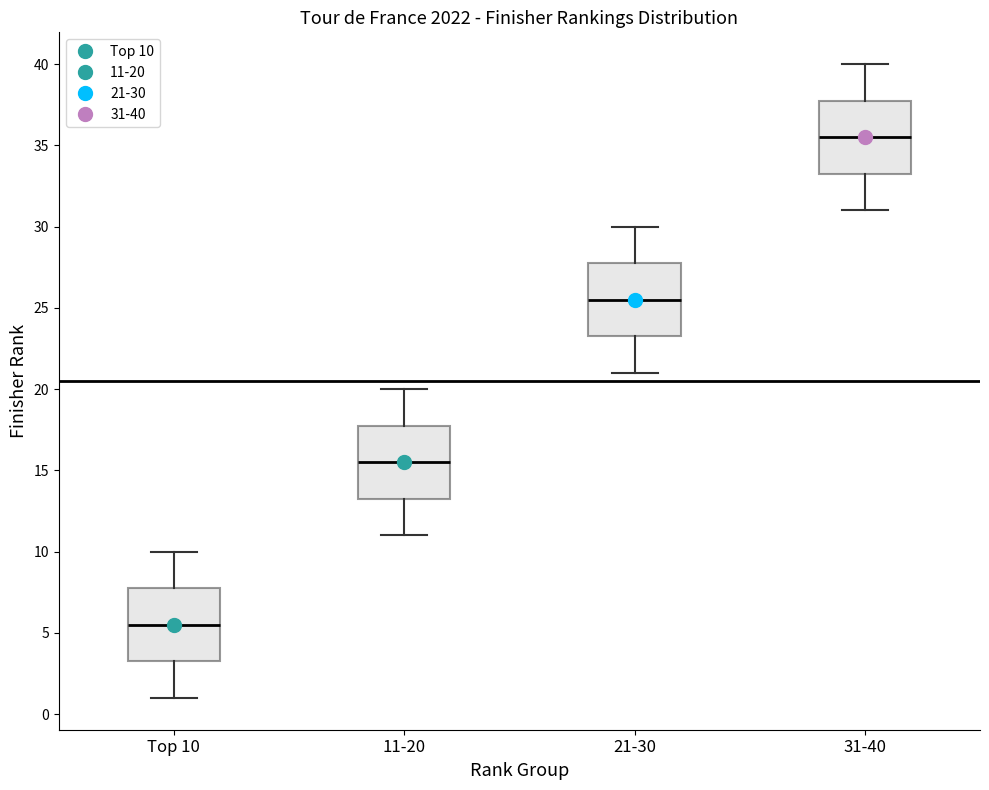

Where is the upper edge of the box for 11-20 on the y-axis? The values are not printed on the chart, so give them approximately, as read against the axis.

18.0